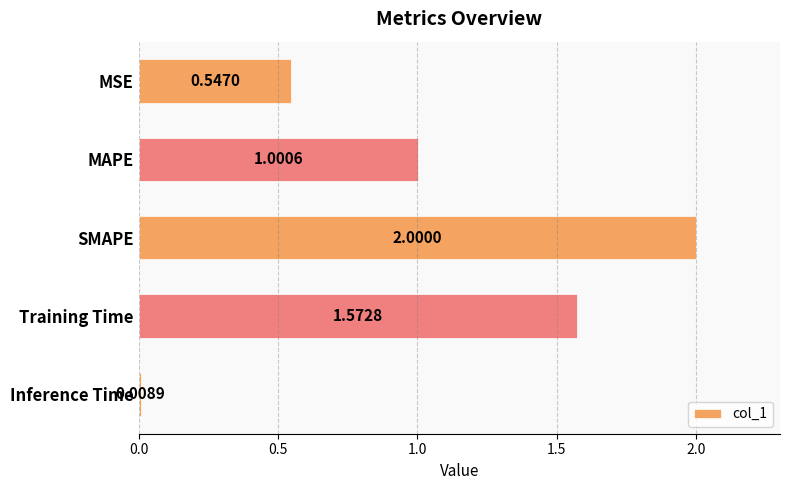

Where is the data nearest to the value 1?

MAPE